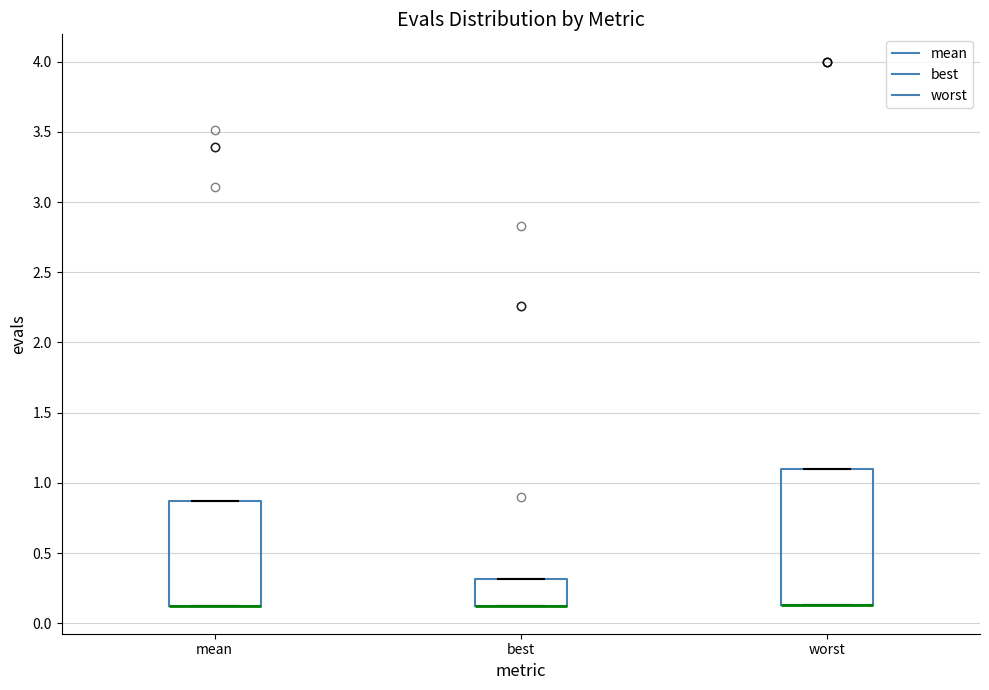

Which box is the tallest, from its lower edge to its upper edge?

worst